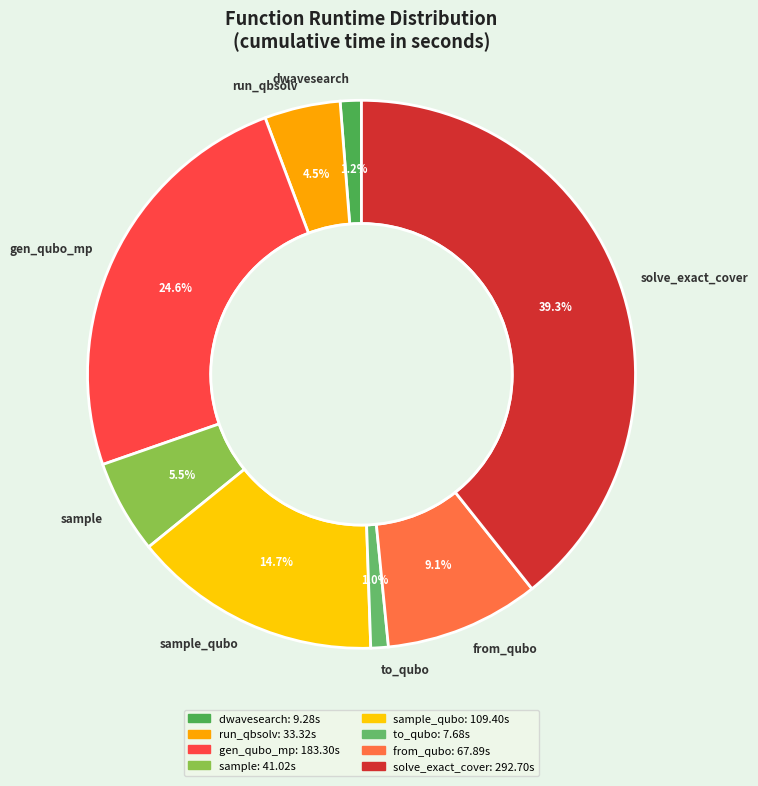

Count the number of slices in the pie.

8